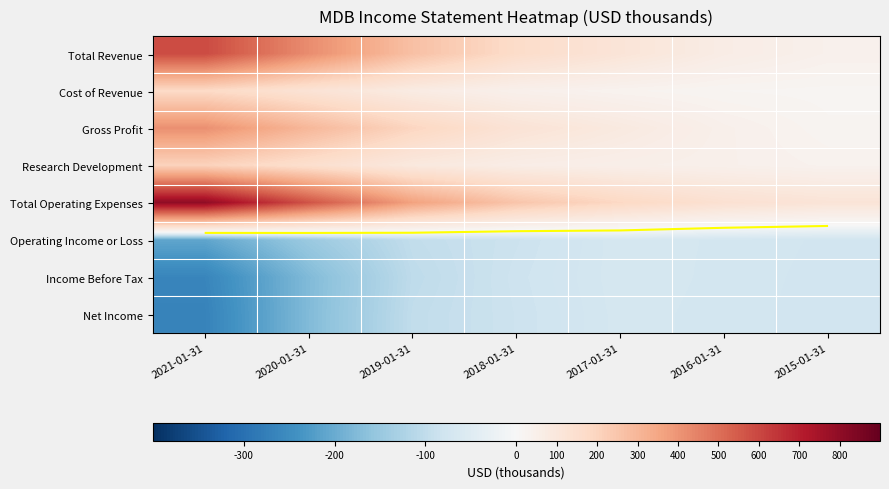

What is the maximum value for Operating Income or Loss?

-69300